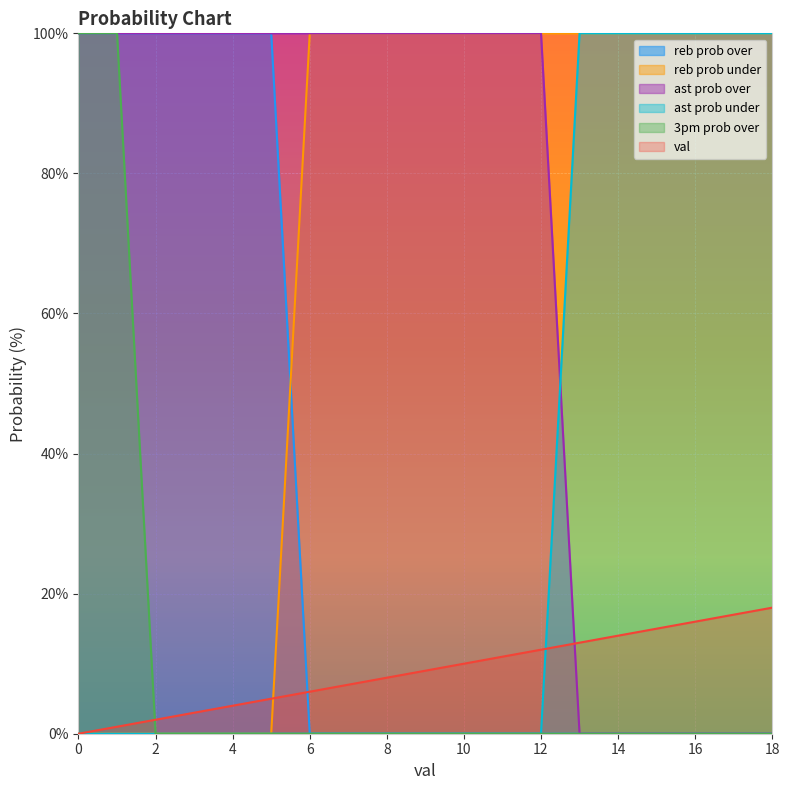

What is the total value across all series at 2?

202